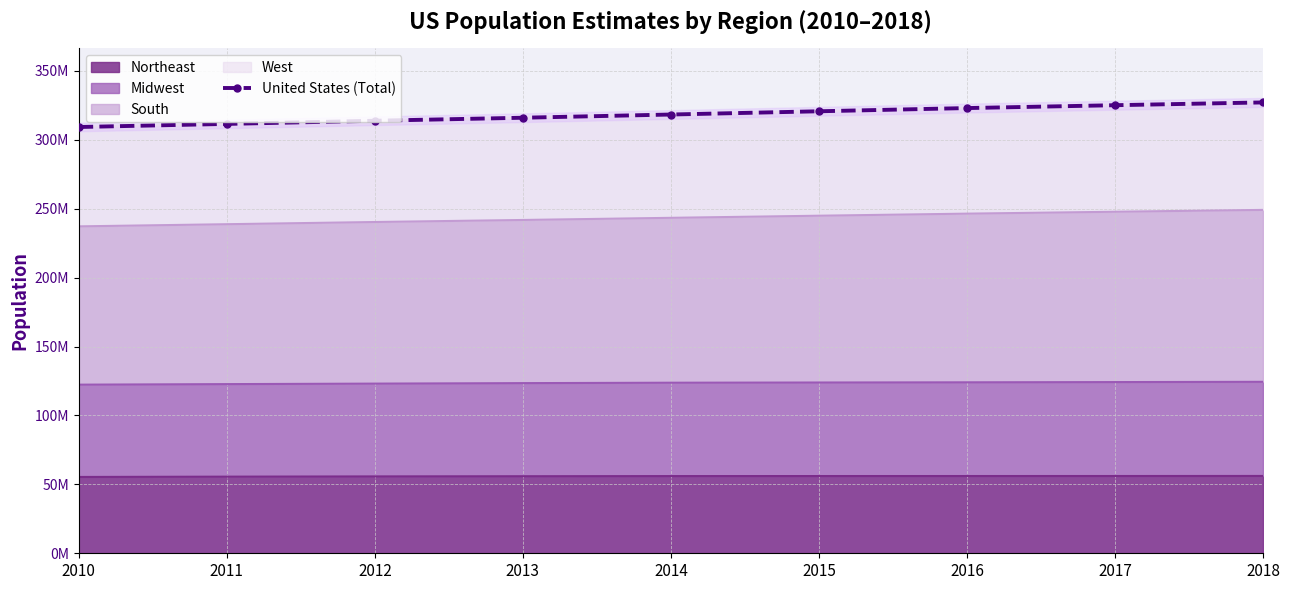

How many categories are shown in the chart?

9